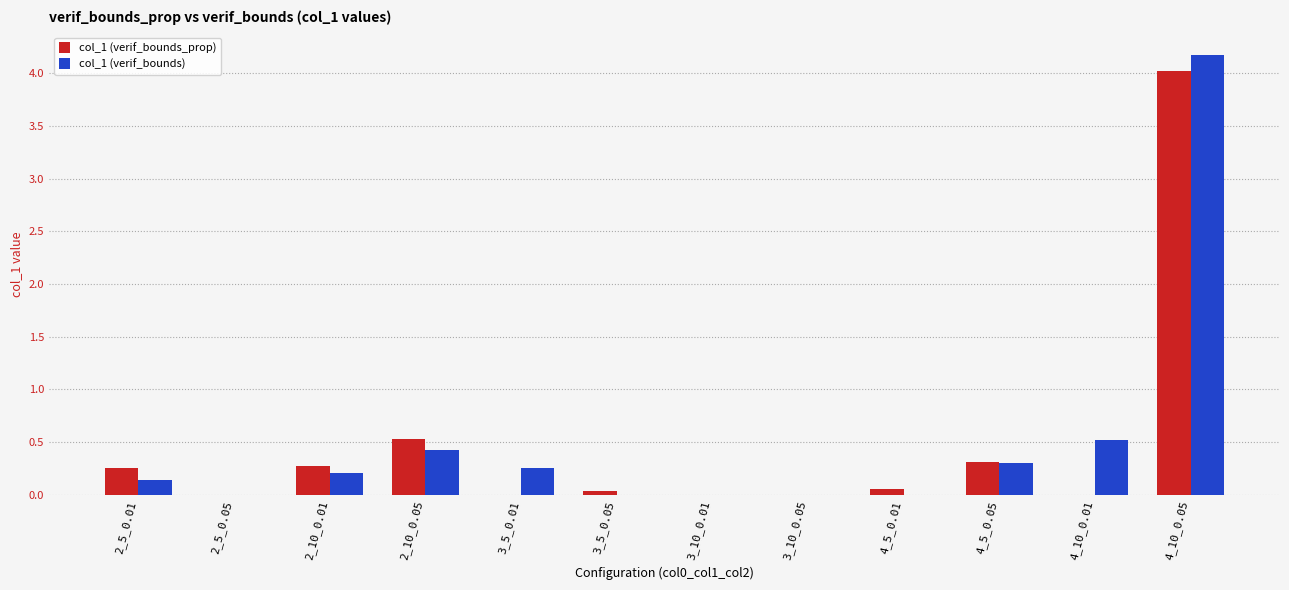

What is the sum of all col_1 (verif_bounds_prop) values?

5.5